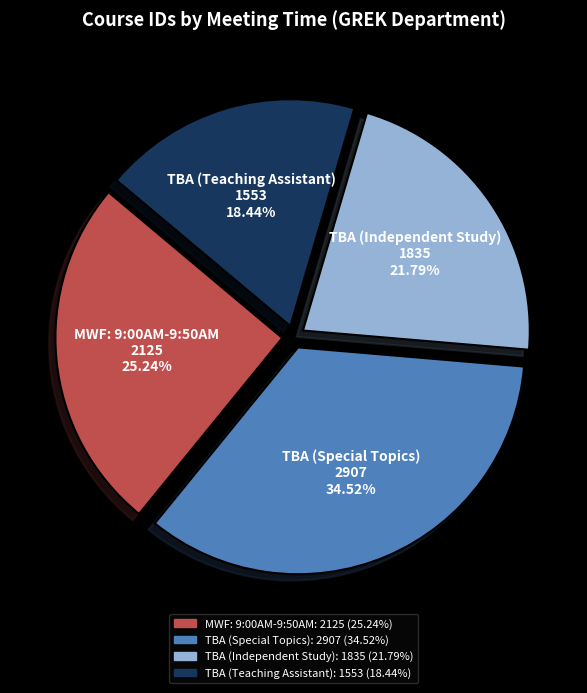

To the nearest percent, what is the average slice percentage?

25%